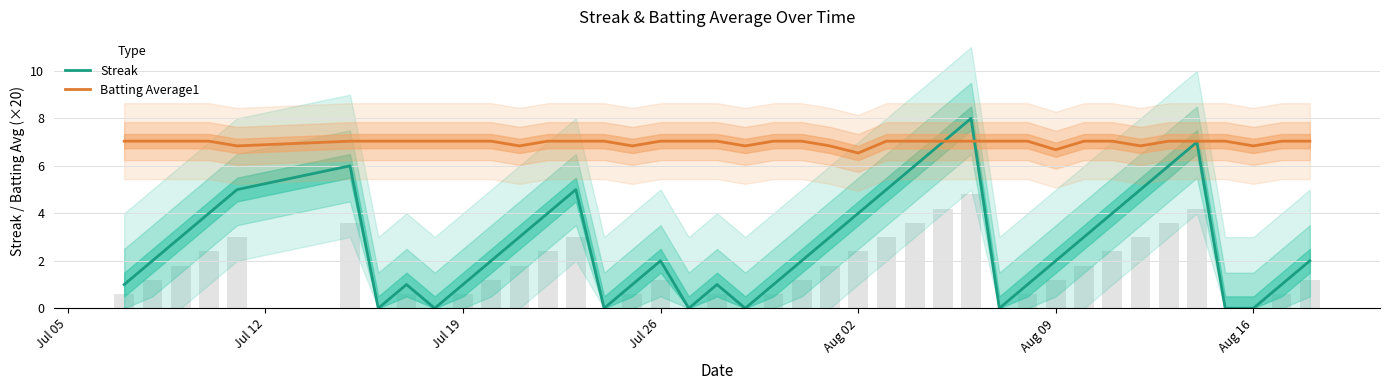

The Streak series shows 1.0 at Jul 19. True or false?

True